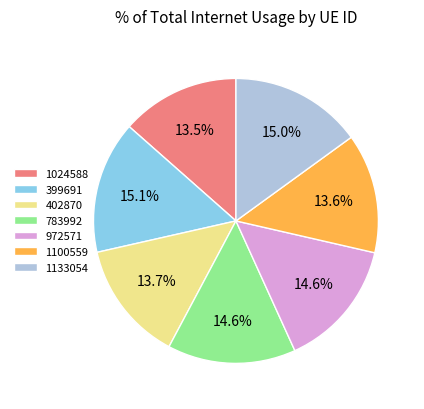

True or false: 1133054 accounts for 25% of the total.

False